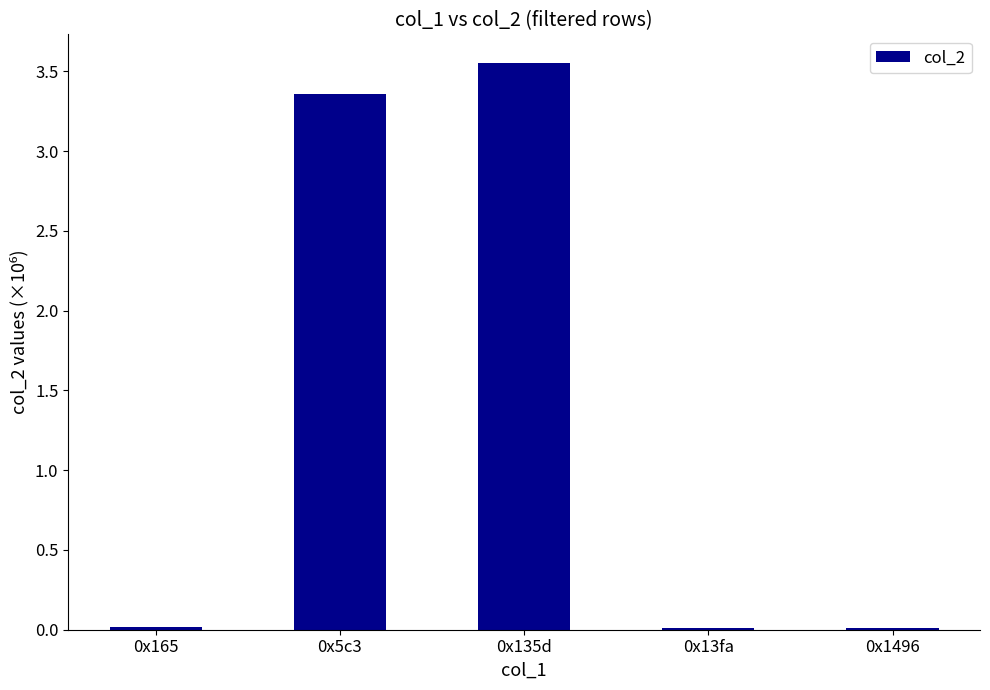

What is the sum of the values at 0x135d and 0x5c3?

6.9